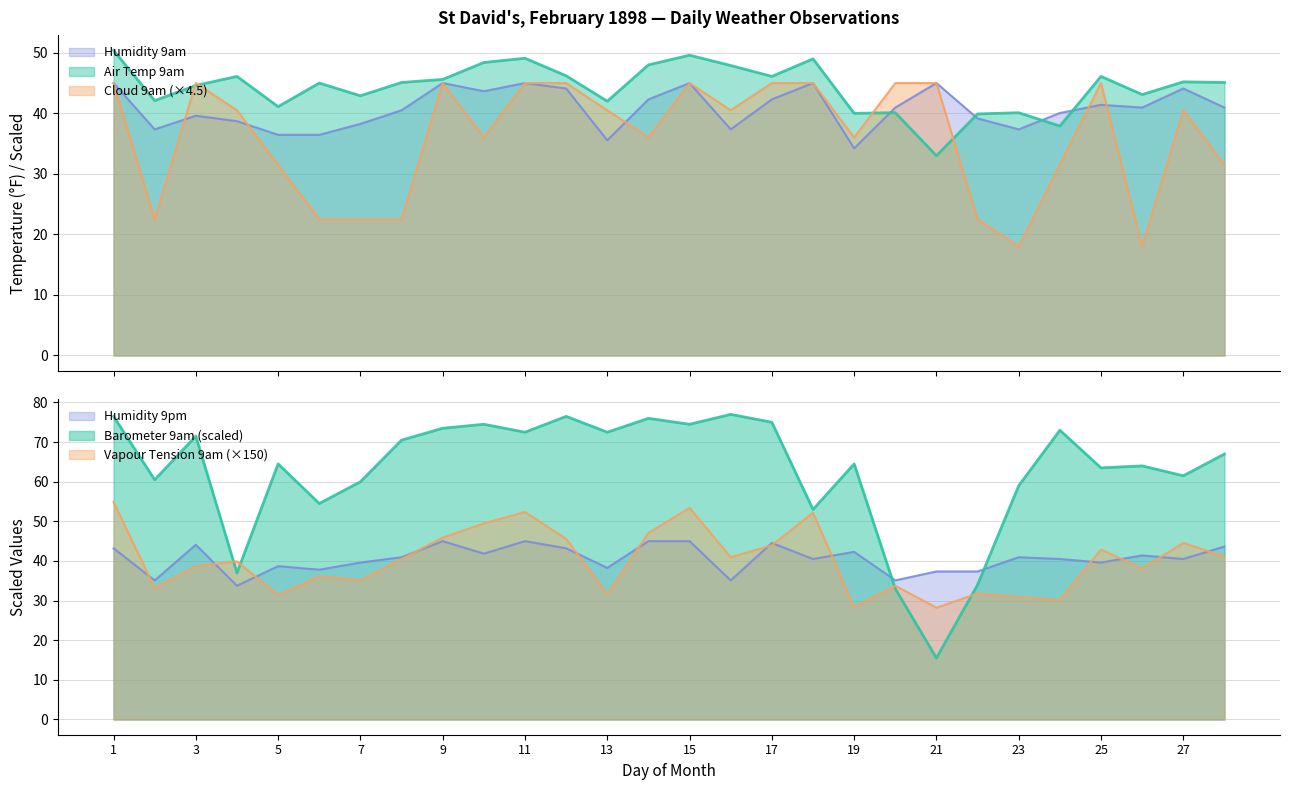

Between 3 and 25, which series saw the biggest shift?

Barometer 9am